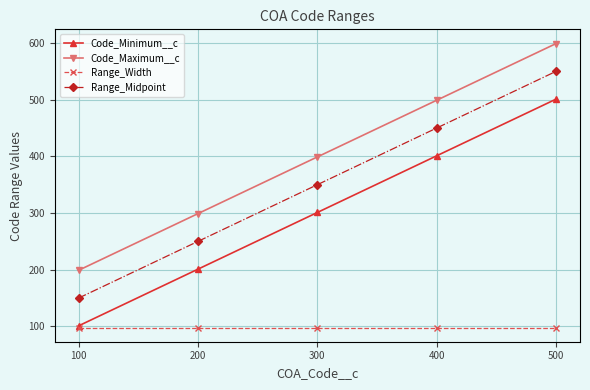

True or false: Range_Midpoint and Code_Maximum__c intersect in this chart.

False